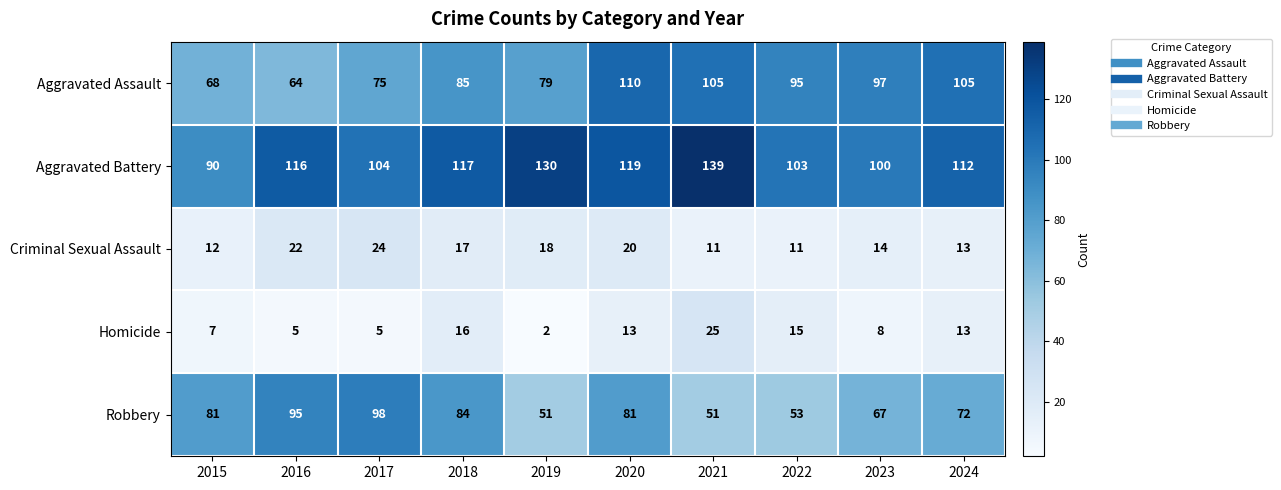

How many series are shown in this chart?

5